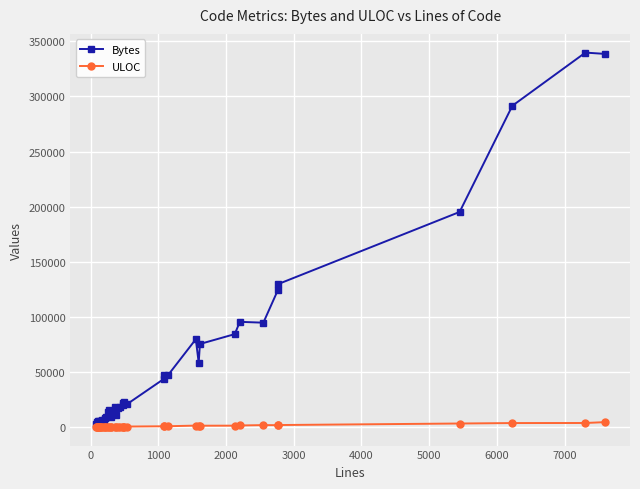

Which series has the largest range (max minus min)?

Bytes